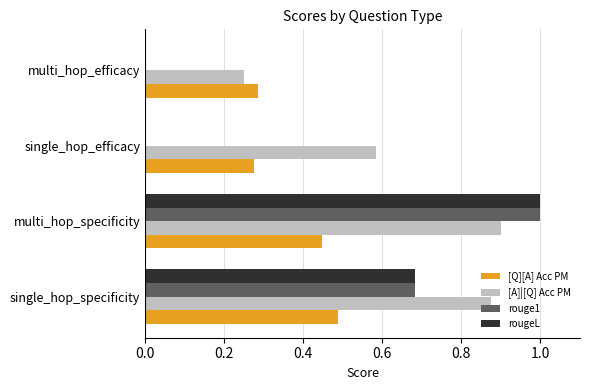

What value does the rougeL series have at multi_hop_specificity?

1.0